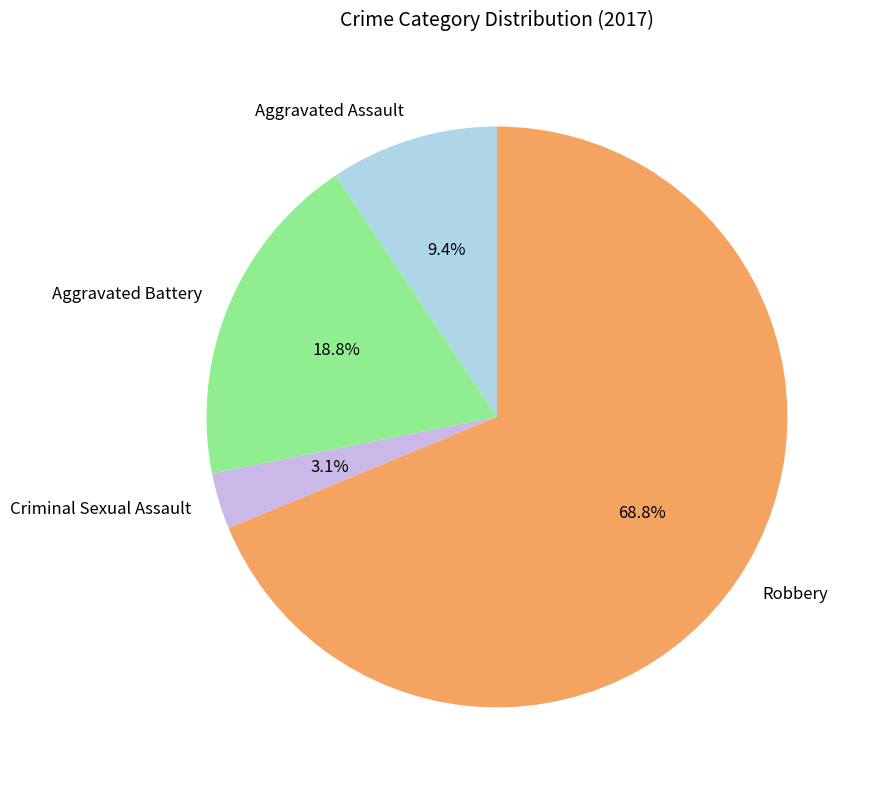

How many slices are in this pie chart?

4